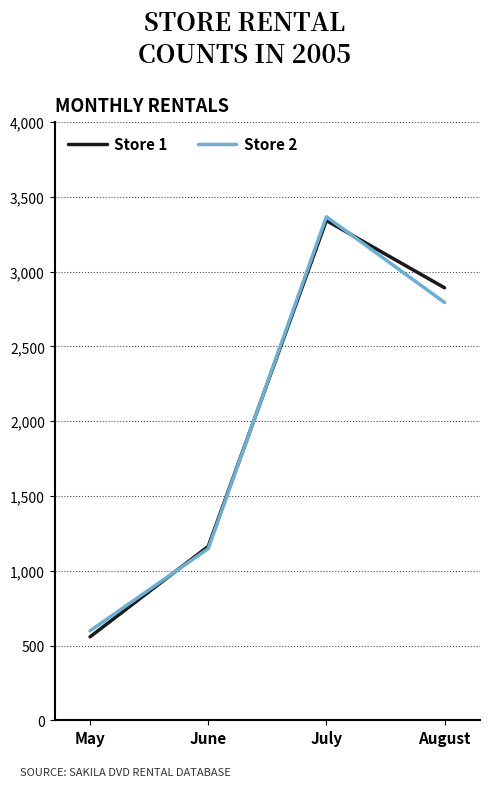

How many lines are shown in the chart?

2